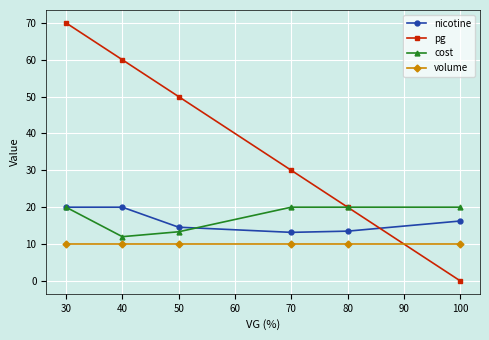

Which label corresponds to the smallest value in the chart?

100